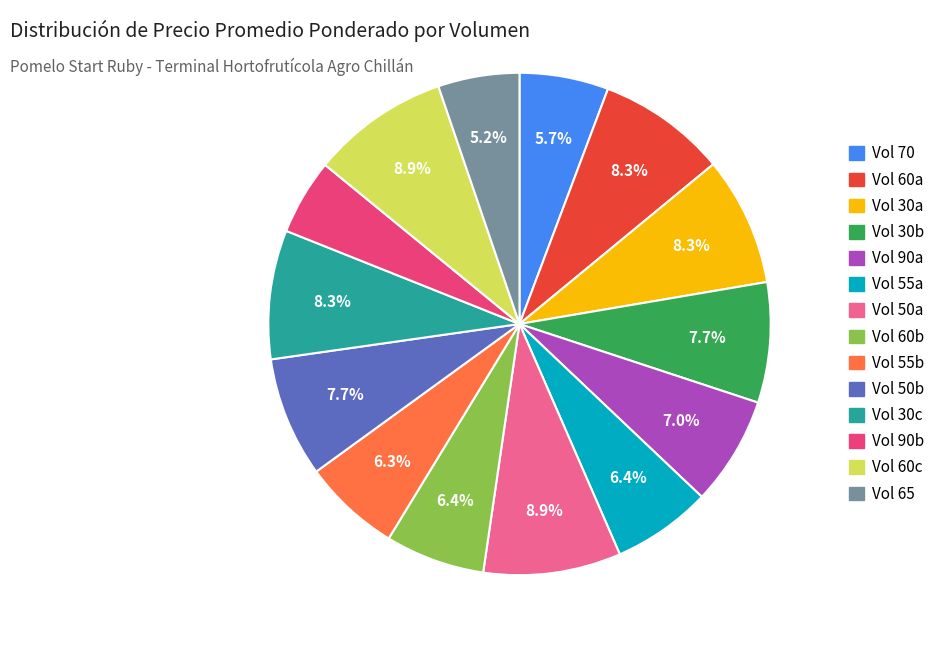

Is there a majority slice in this chart?

No